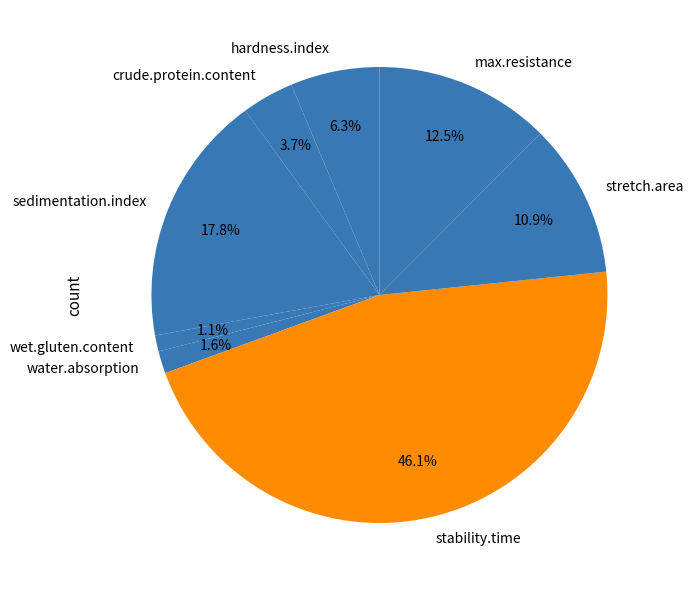

True or false: crude.protein.content accounts for 4% of the total.

True